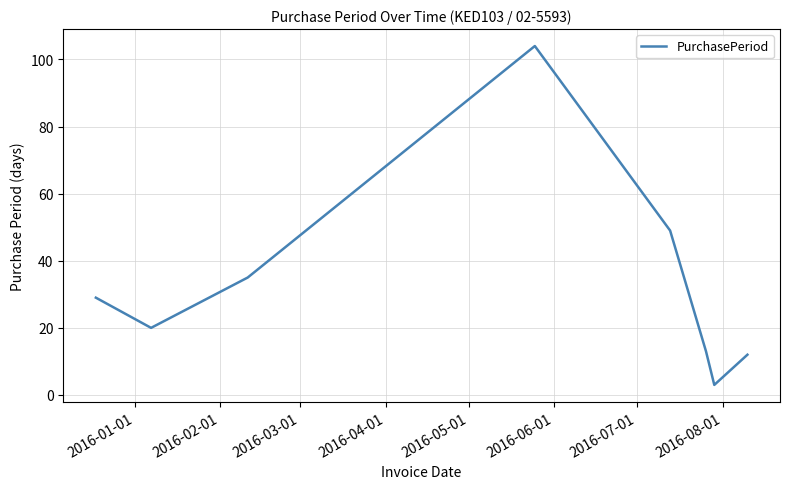

How many lines are shown in the chart?

1